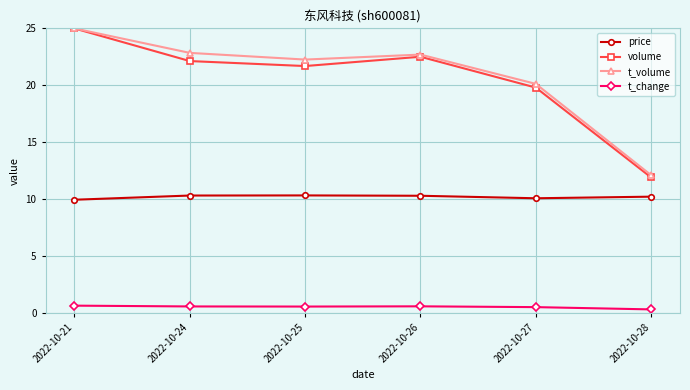

At which category is the sum across all series the highest?

2022-10-21